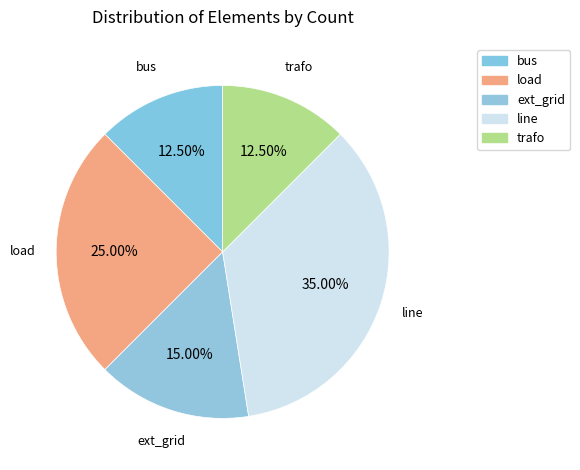

To the nearest percent, what is the combined percentage of ext_grid and trafo?

28%